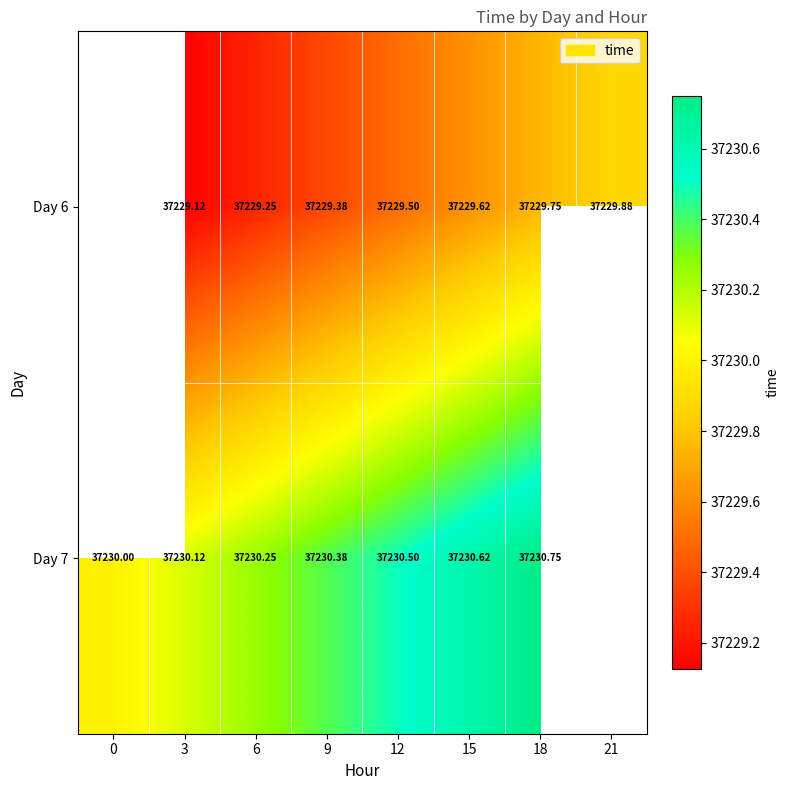

Which label corresponds to the largest value in the chart?

18